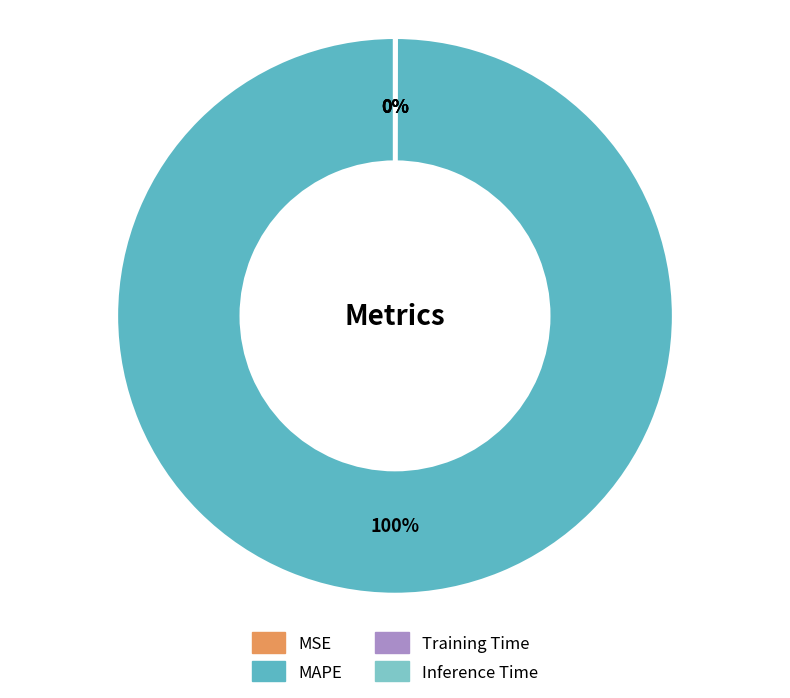

The Training Time slice represents 0% of the pie. True or false?

True